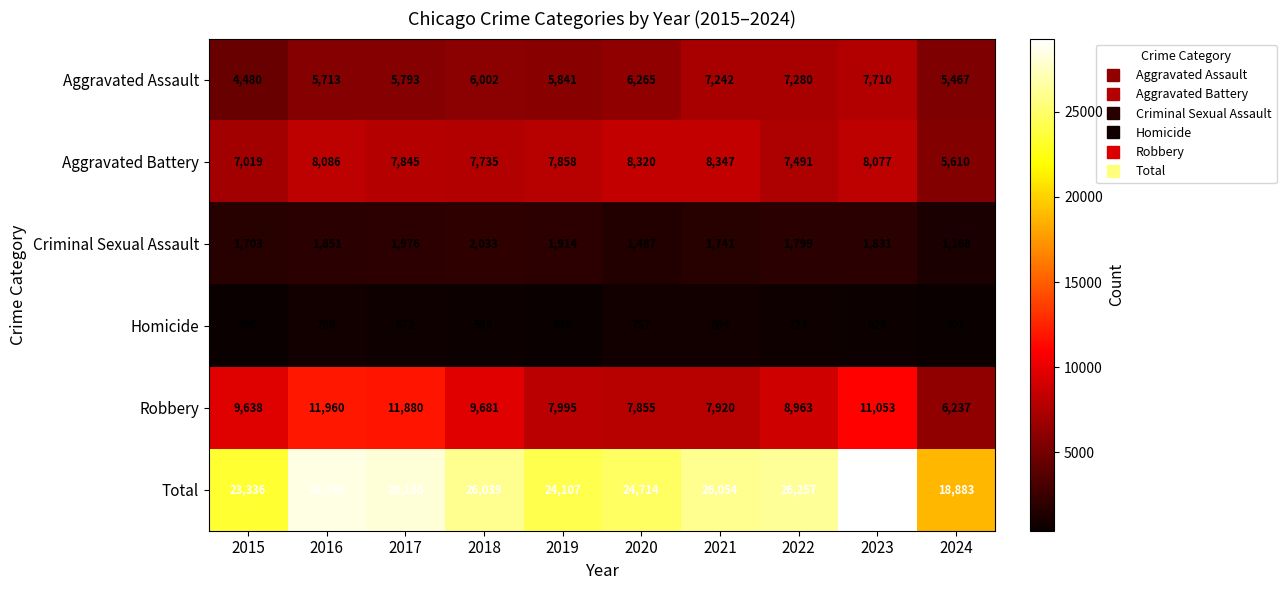

List the series in order of their peak value, lowest first.

Homicide, Criminal Sexual Assault, Aggravated Assault, Aggravated Battery, Robbery, Total